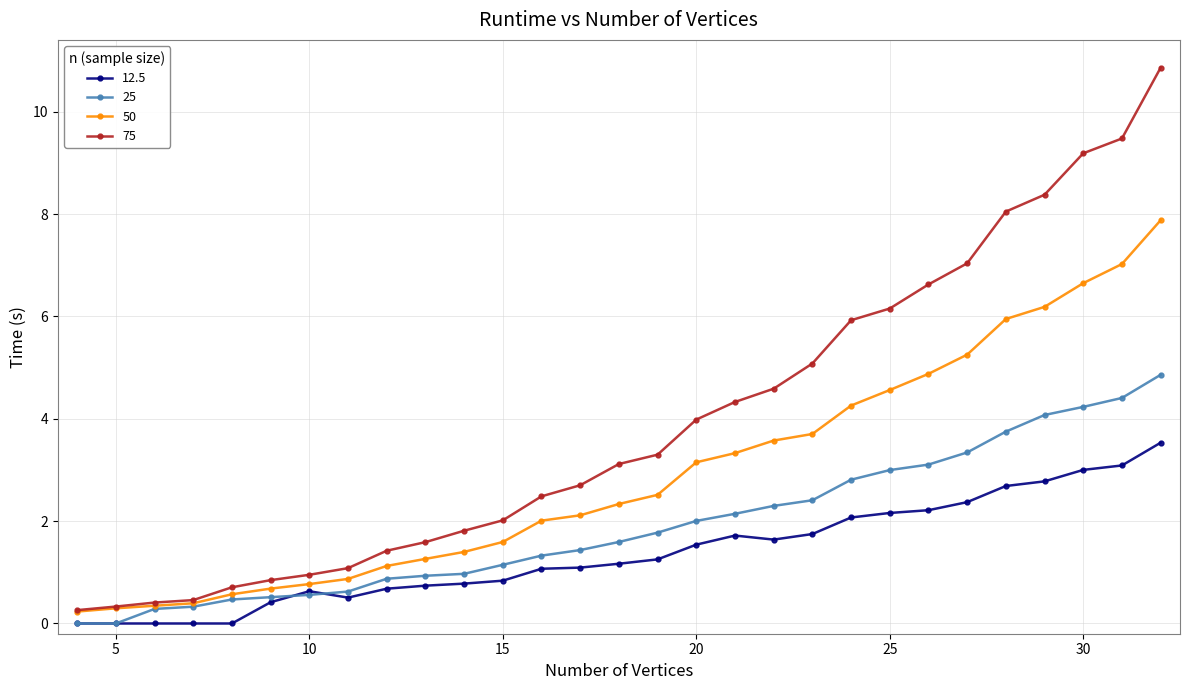

True or false: 75 and 12.5 intersect in this chart.

False